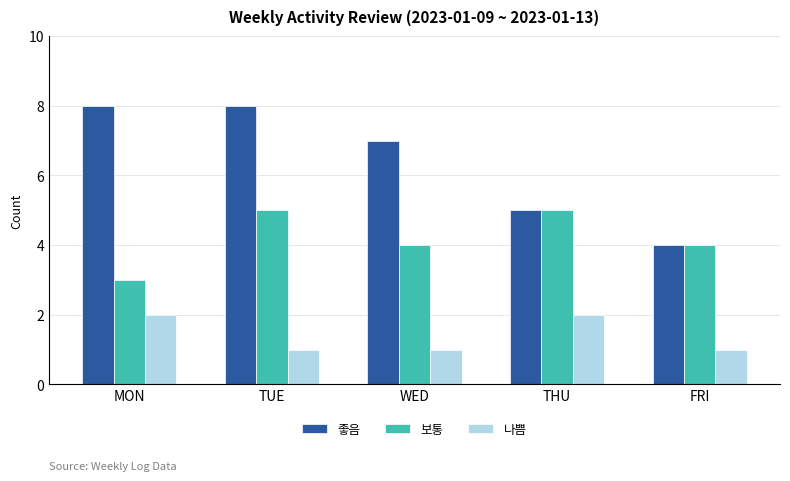

What is the label of the 5th bar from the left?

FRI